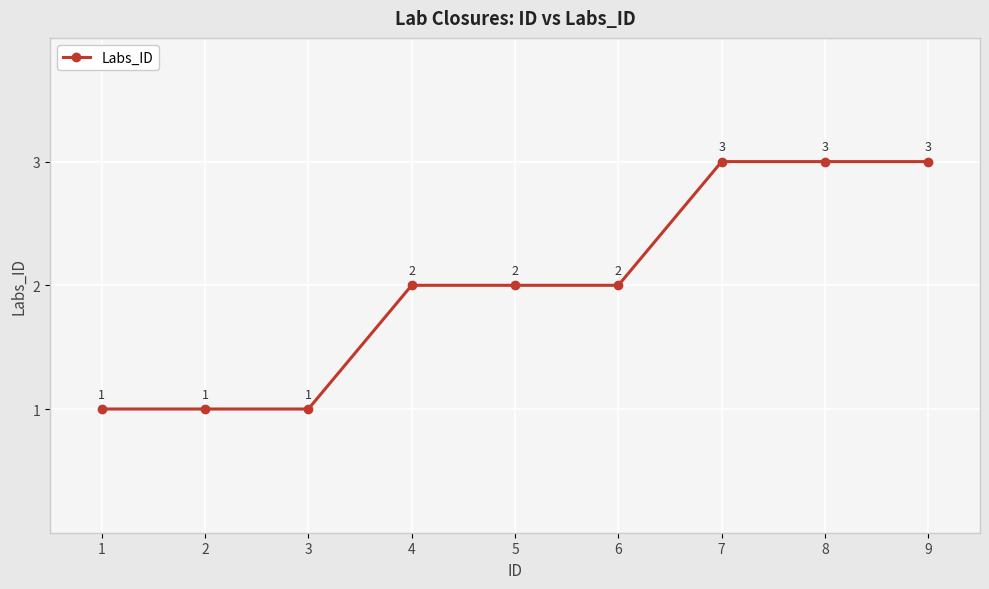

Which has a higher value, 5 or 3?

5